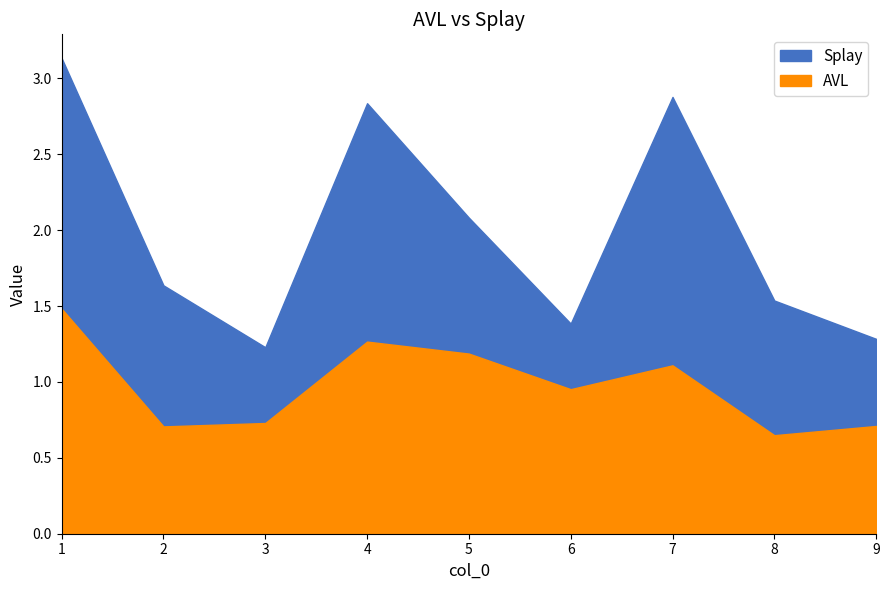

List the series in order of their peak value, lowest first.

AVL, Splay